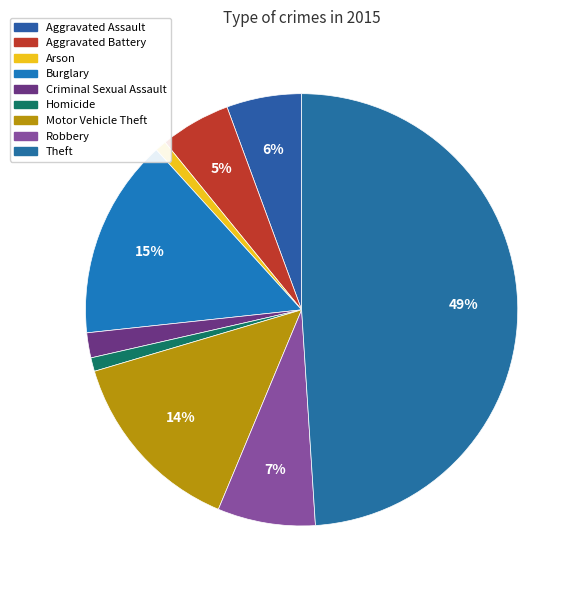

To the nearest percent, what is the combined percentage of Burglary and Homicide?

16%